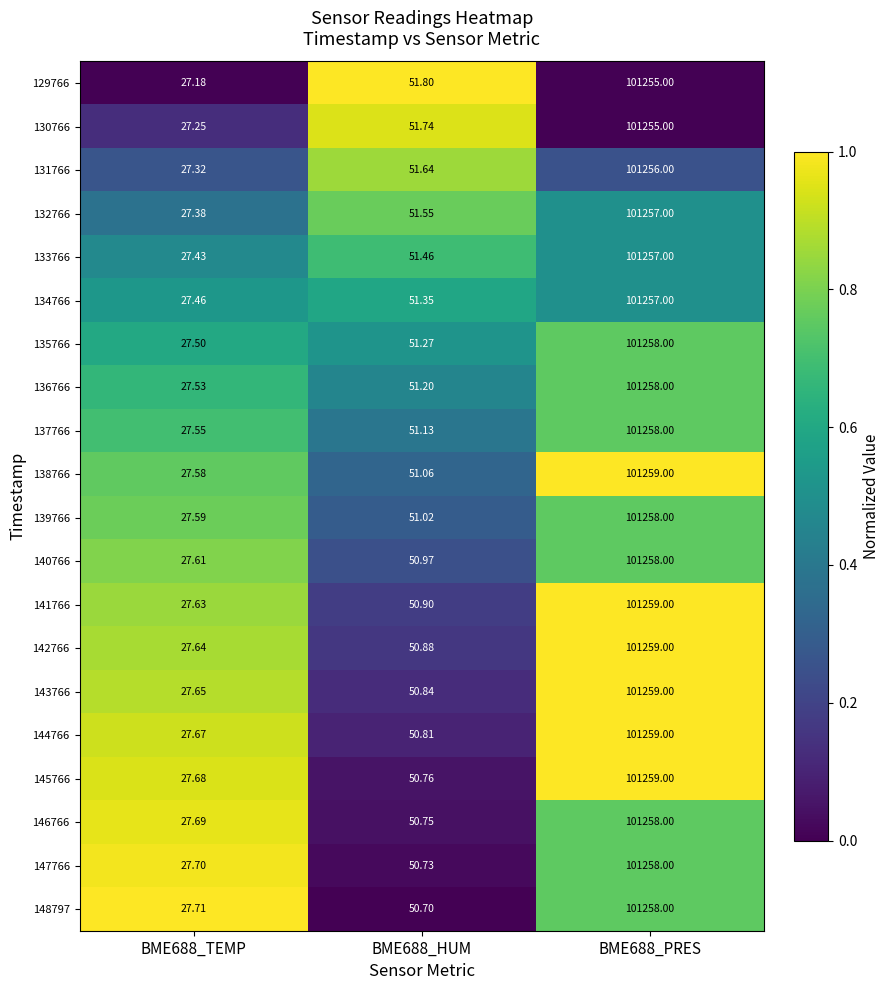

Is the value of 147766 at BME688_TEMP greater than the value of 144766 at BME688_TEMP?

Yes